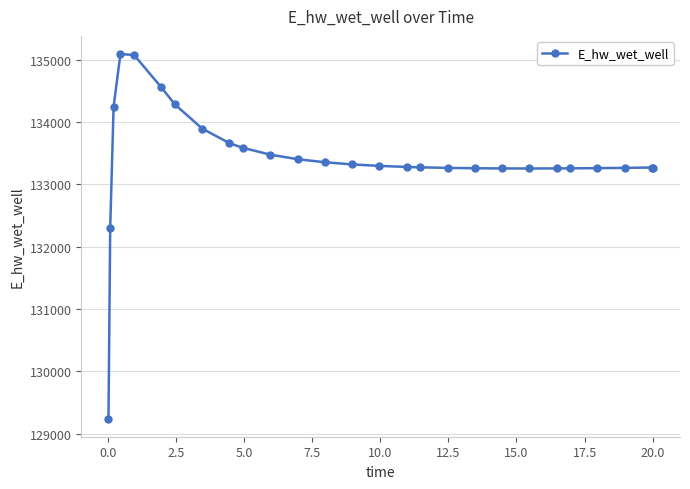

What is the value of the 7th point from the left?

134281.7